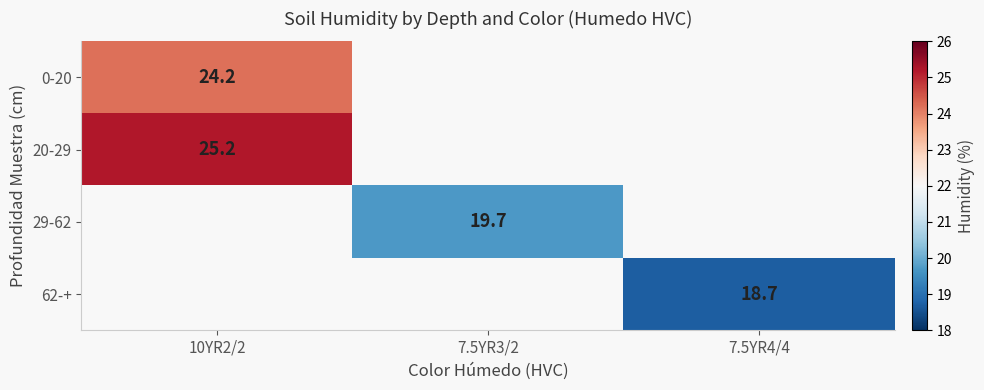

Is it true that 29-62 equals 32.6 at 7.5YR3/2?

False